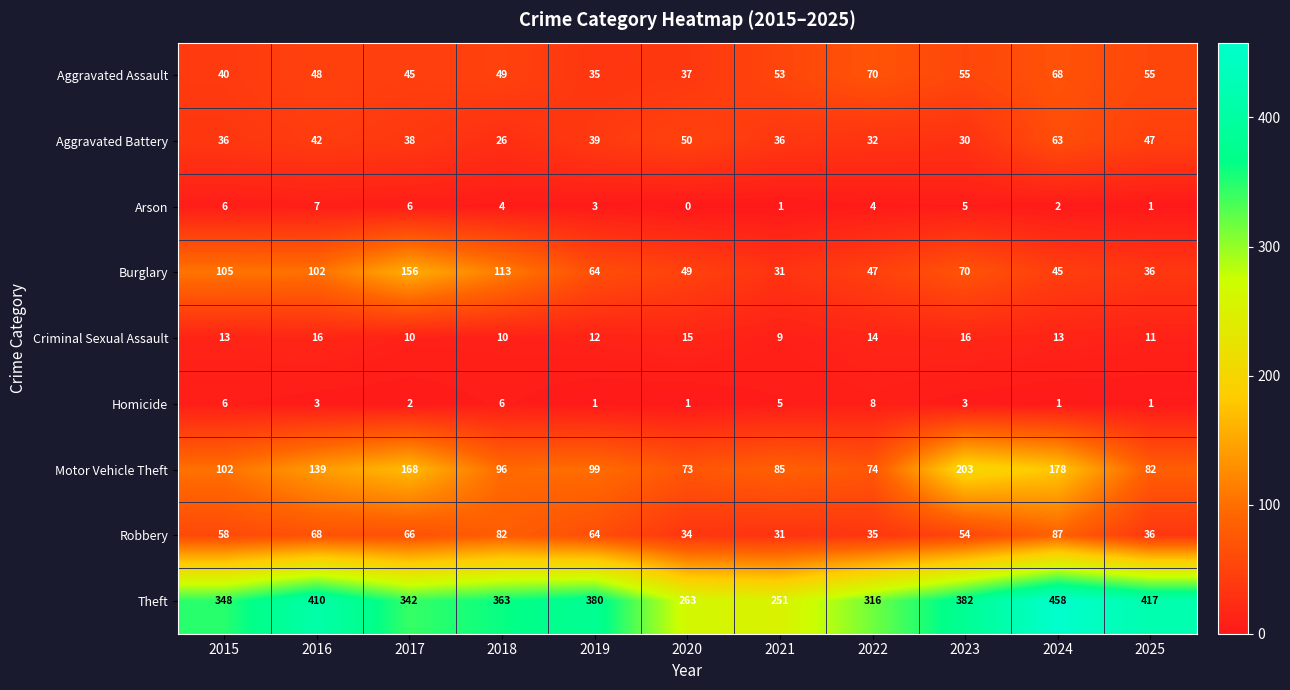

List the series in order of their peak value, lowest first.

Arson, Homicide, Criminal Sexual Assault, Aggravated Battery, Aggravated Assault, Robbery, Burglary, Motor Vehicle Theft, Theft